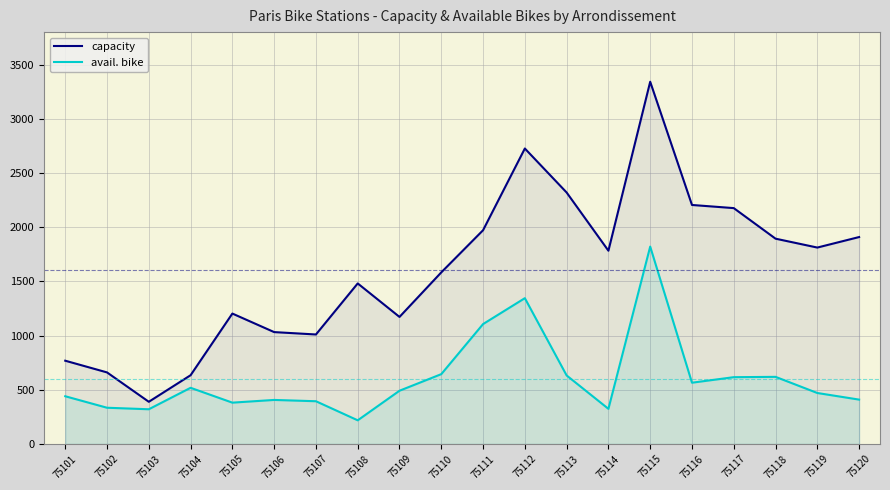

True or false: avail. bike and capacity intersect in this chart.

False